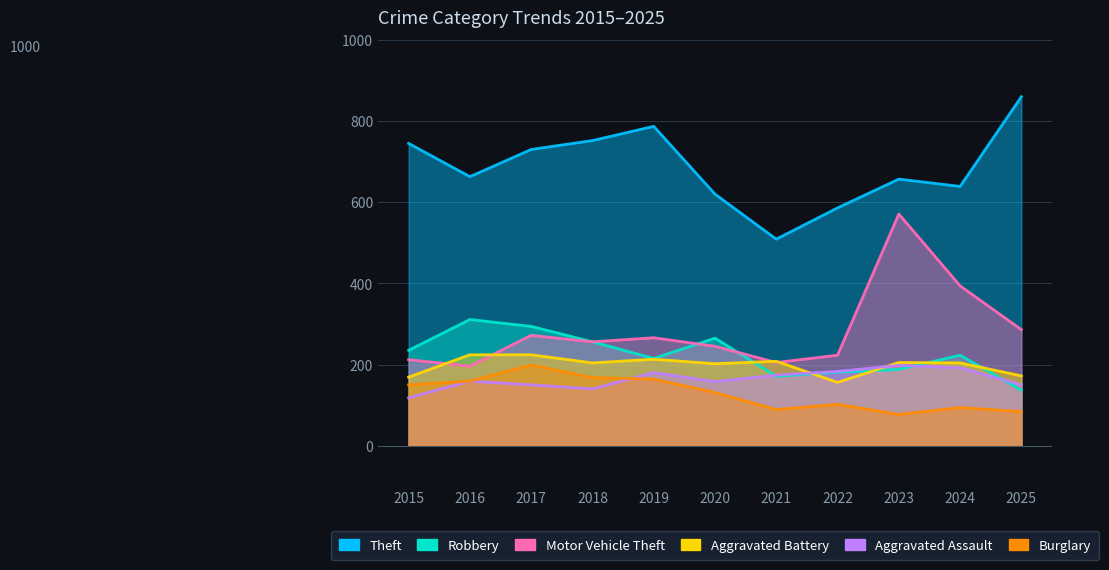

Where does the Robbery series first go above 223?

2015